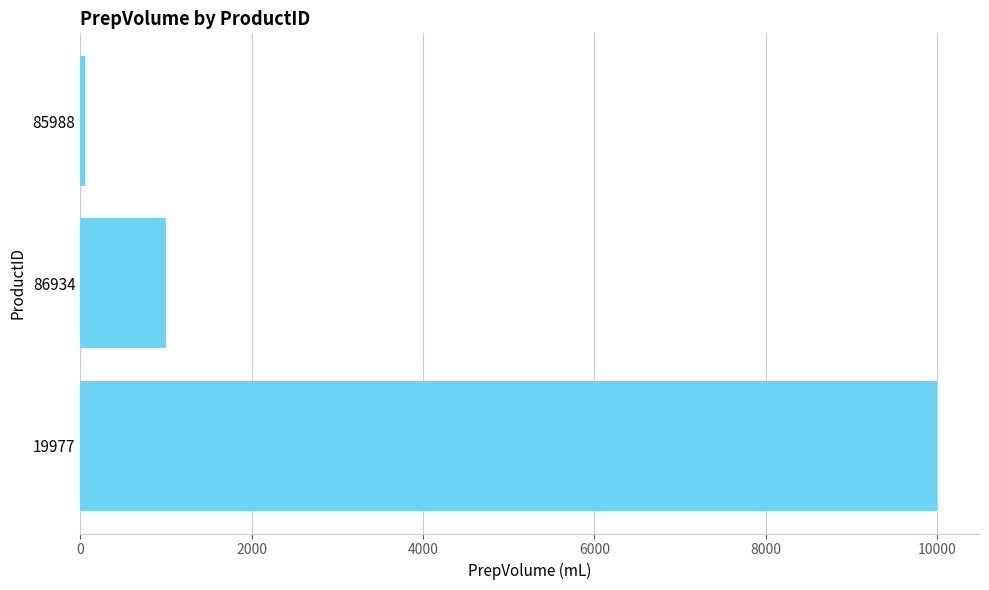

What is the maximum value shown in the chart?

10000